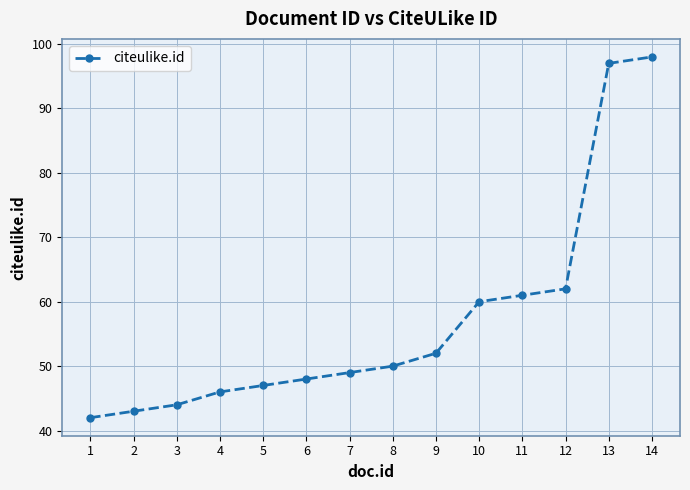

What is the difference between the second highest and minimum values?

55